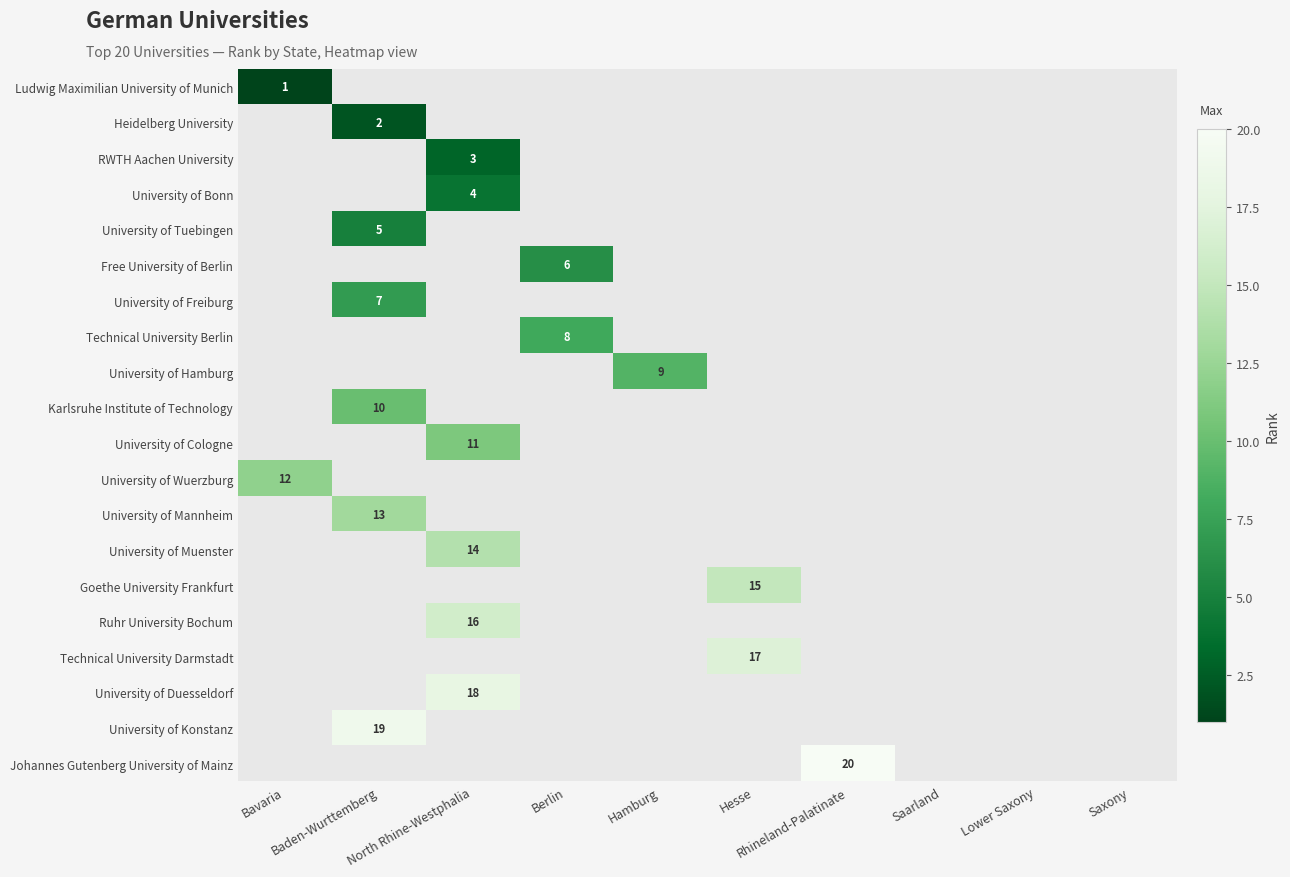

What is the minimum value shown in the chart?

1.0